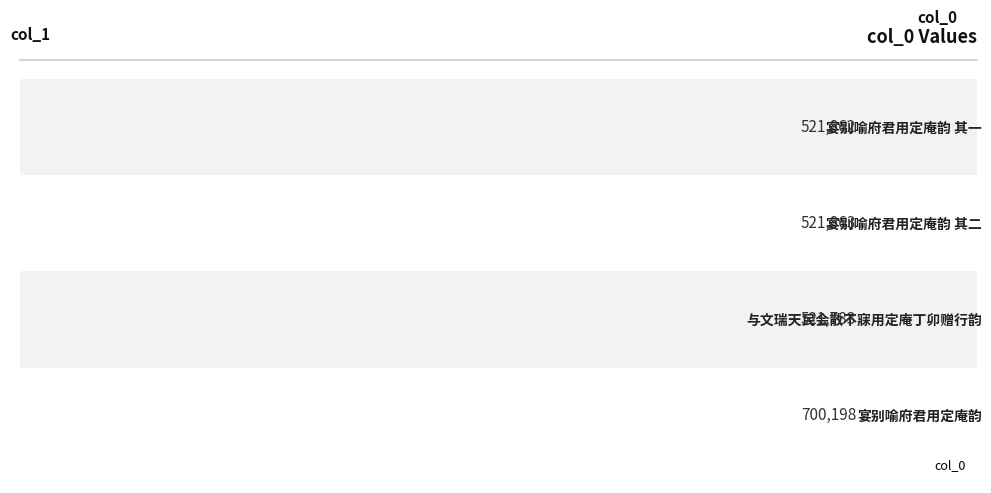

List the labels in order of value, largest first.

宴别喻府君用定庵韵, 宴别喻府君用定庵韵 其二, 宴别喻府君用定庵韵 其一, 与文瑞天民会散不寐用定庵丁卯赠行韵